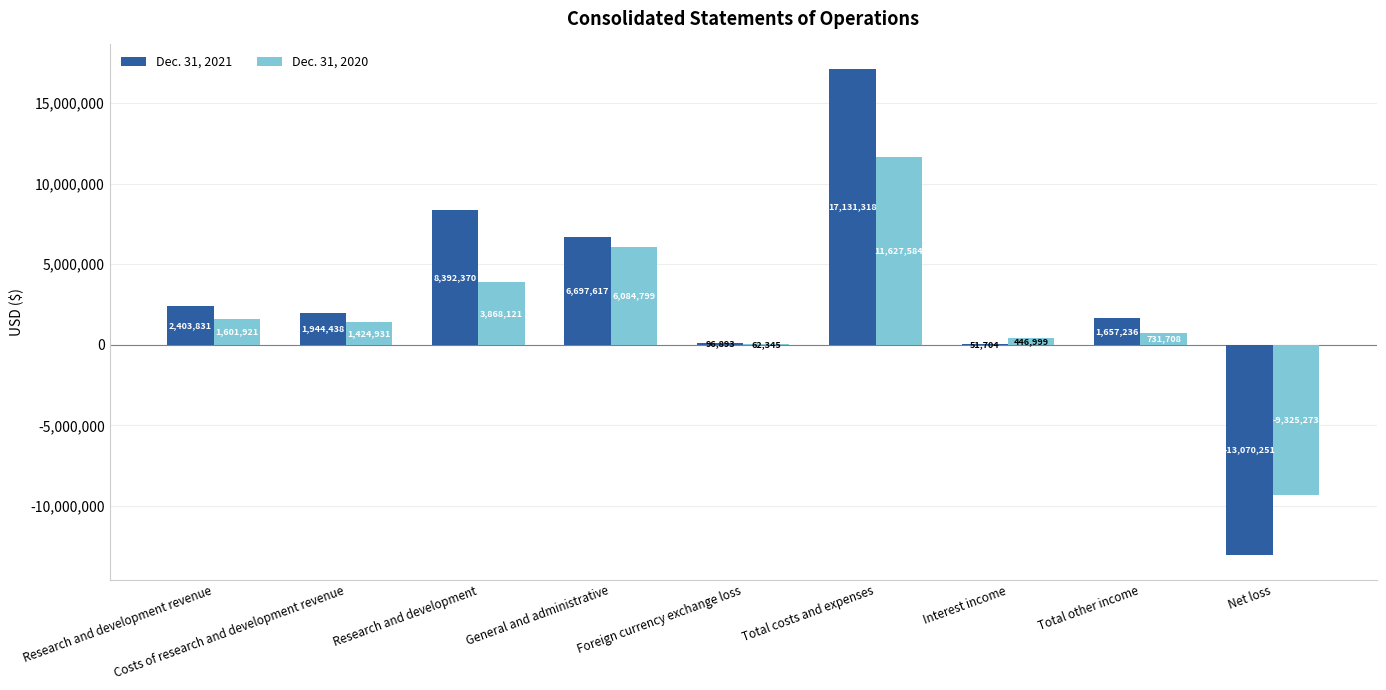

The value of Dec. 31, 2021 at Total other income is 1657236. True or false?

True